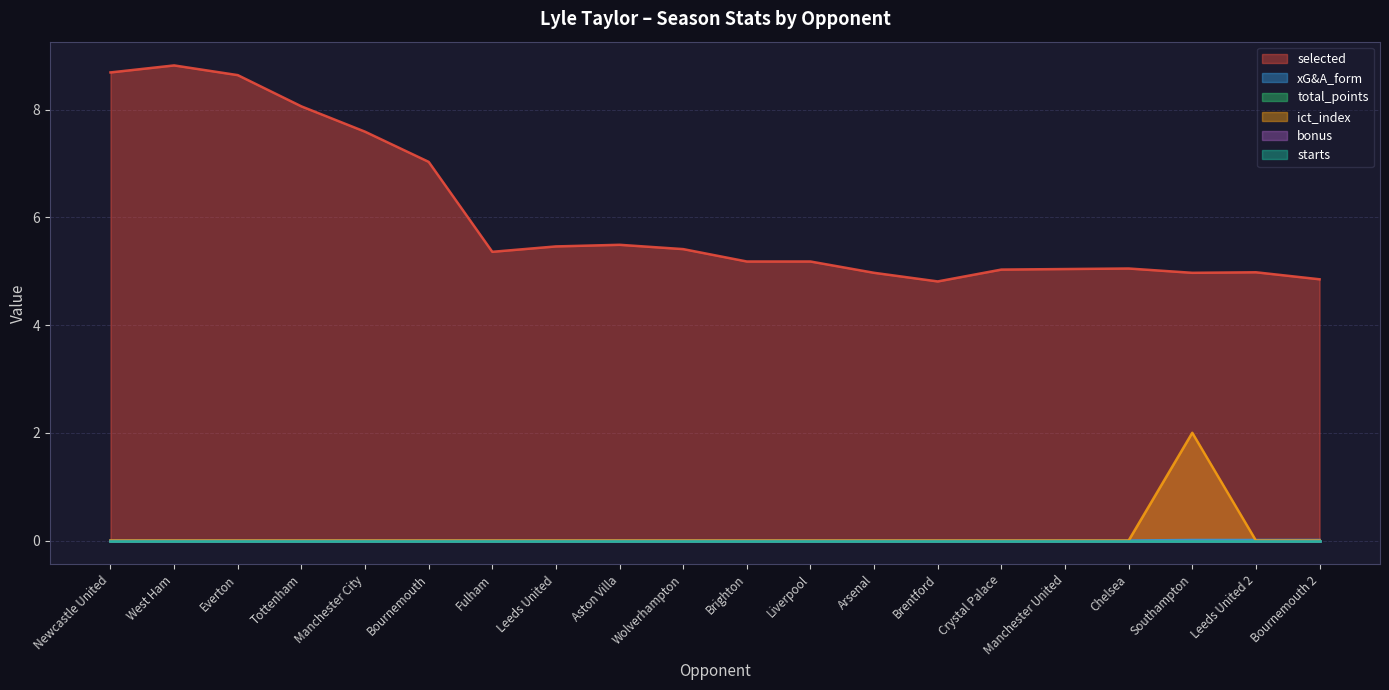

Does the chart have visible grid lines?

Yes